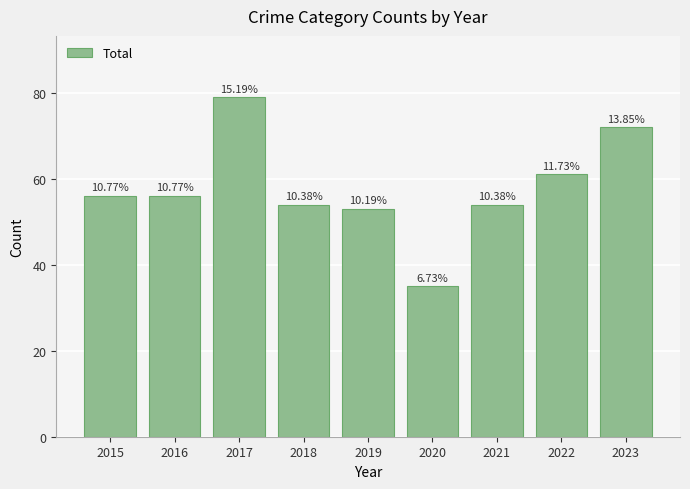

Rank the categories by value from lowest to highest.

2020, 2019, 2018, 2021, 2015, 2016, 2022, 2023, 2017